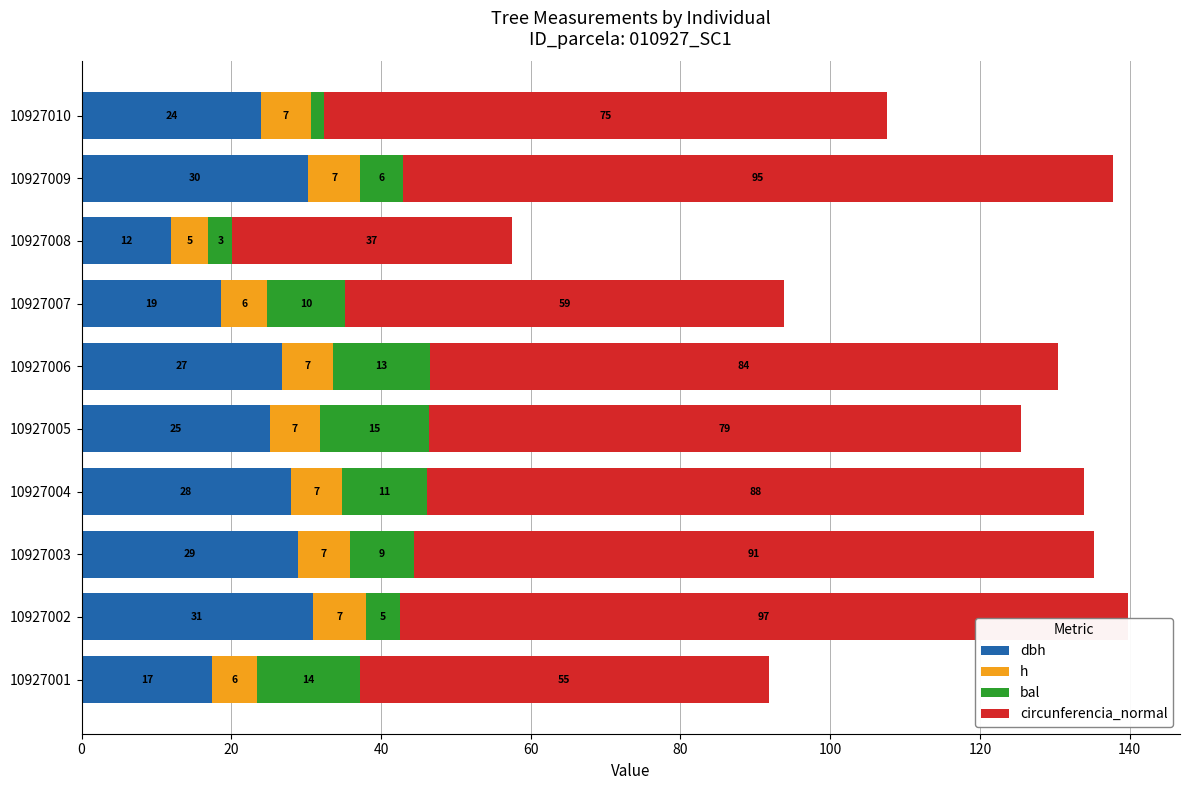

At which category is the sum across all series the highest?

10927002